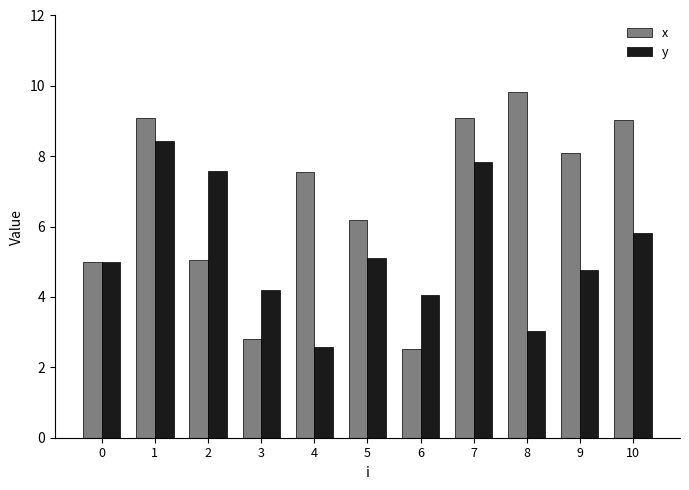

Which series has the largest total across all categories?

x